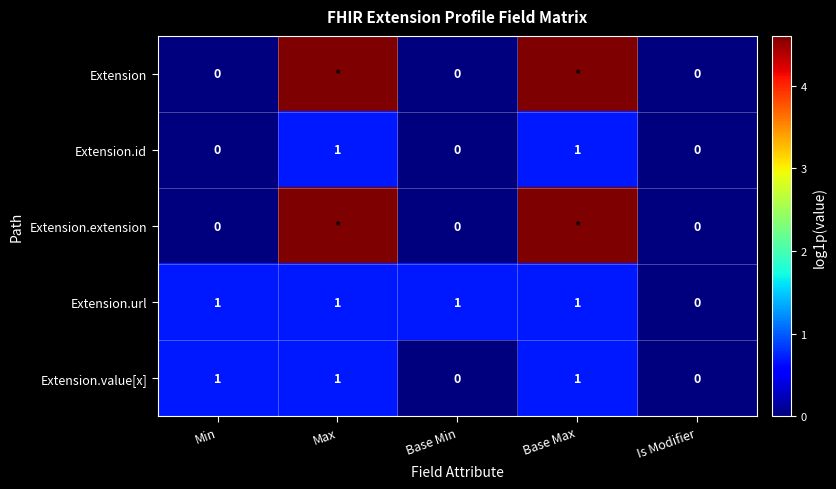

At which label does Extension.url reach its minimum?

Is Modifier